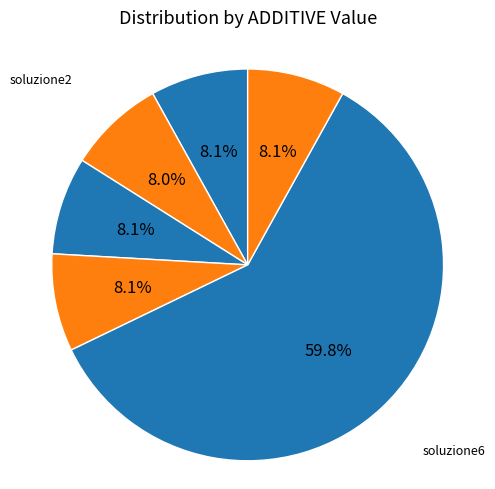

What is the largest slice in the pie chart?

soluzione6